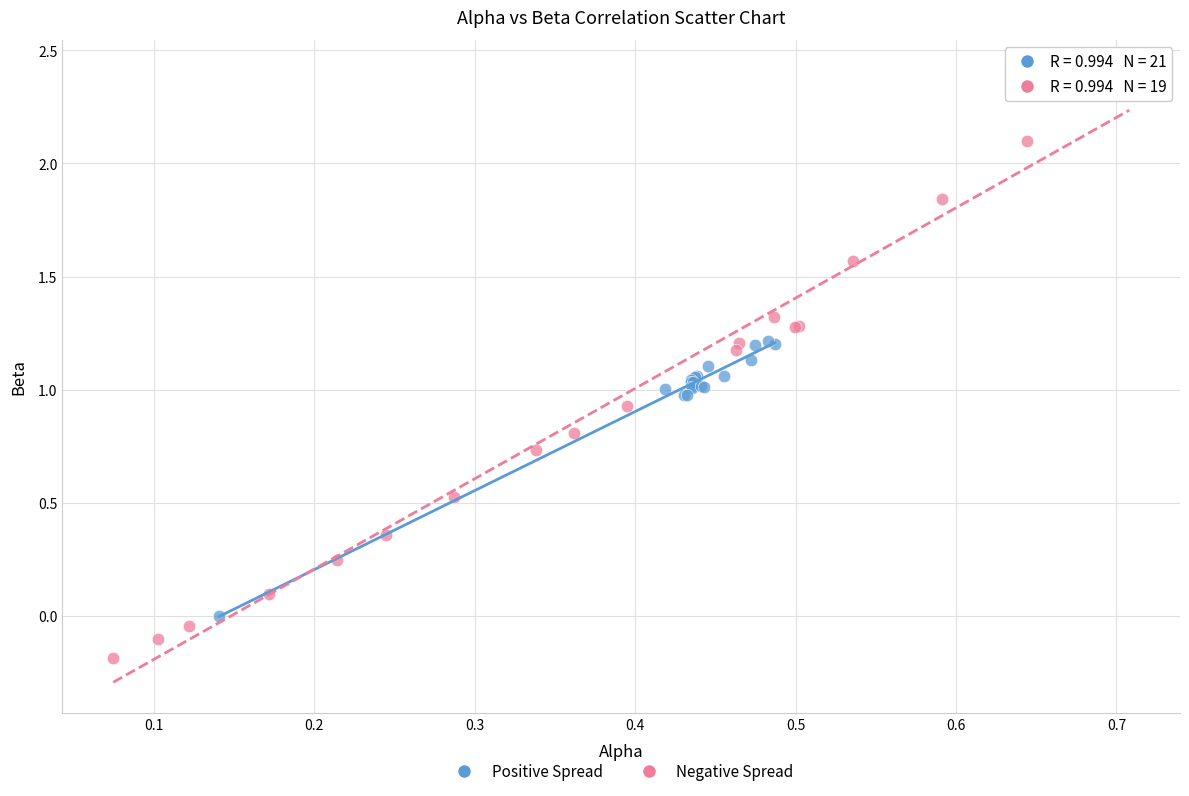

What are all the series names shown in the legend?

Positive Spread, Negative Spread